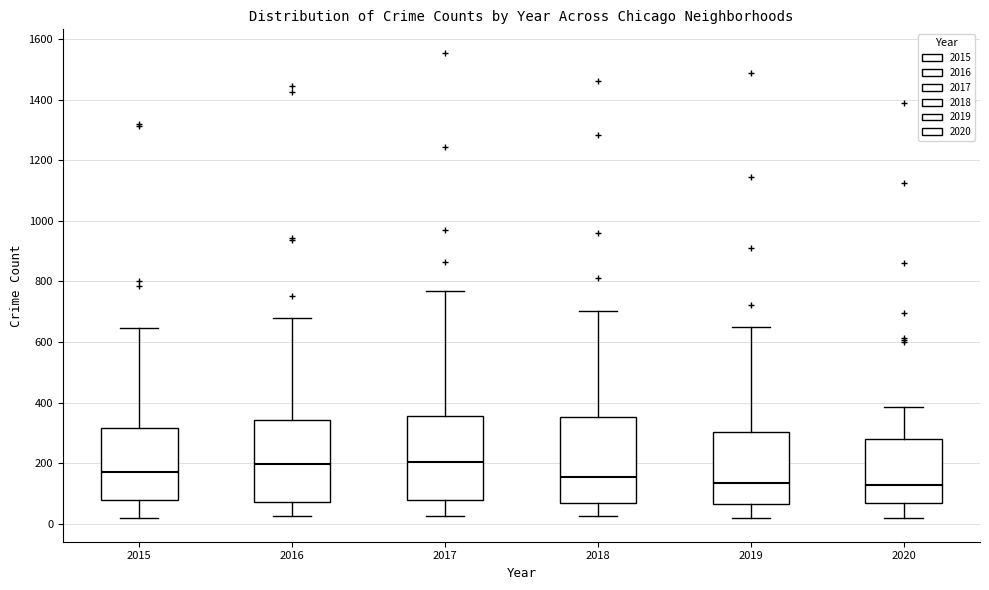

Reading left to right, read every box against the y-axis: the position of its median line, the range the box covers, and the ends of its whiskers. The values are not printed on the chart, so give them approximately, as read against the axis.

2015: median 180, box 80 to 320, whiskers 20 to 640
2016: median 200, box 80 to 340, whiskers 20 to 680
2017: median 200, box 80 to 360, whiskers 20 to 780
2018: median 160, box 60 to 360, whiskers 20 to 700
2019: median 140, box 60 to 300, whiskers 20 to 660
2020: median 120, box 60 to 280, whiskers 20 to 380